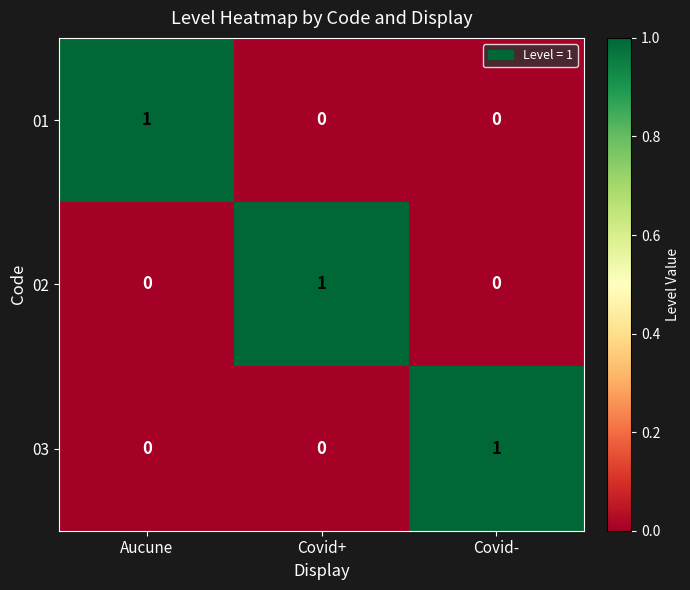

At which label does 02 reach its peak?

Covid+